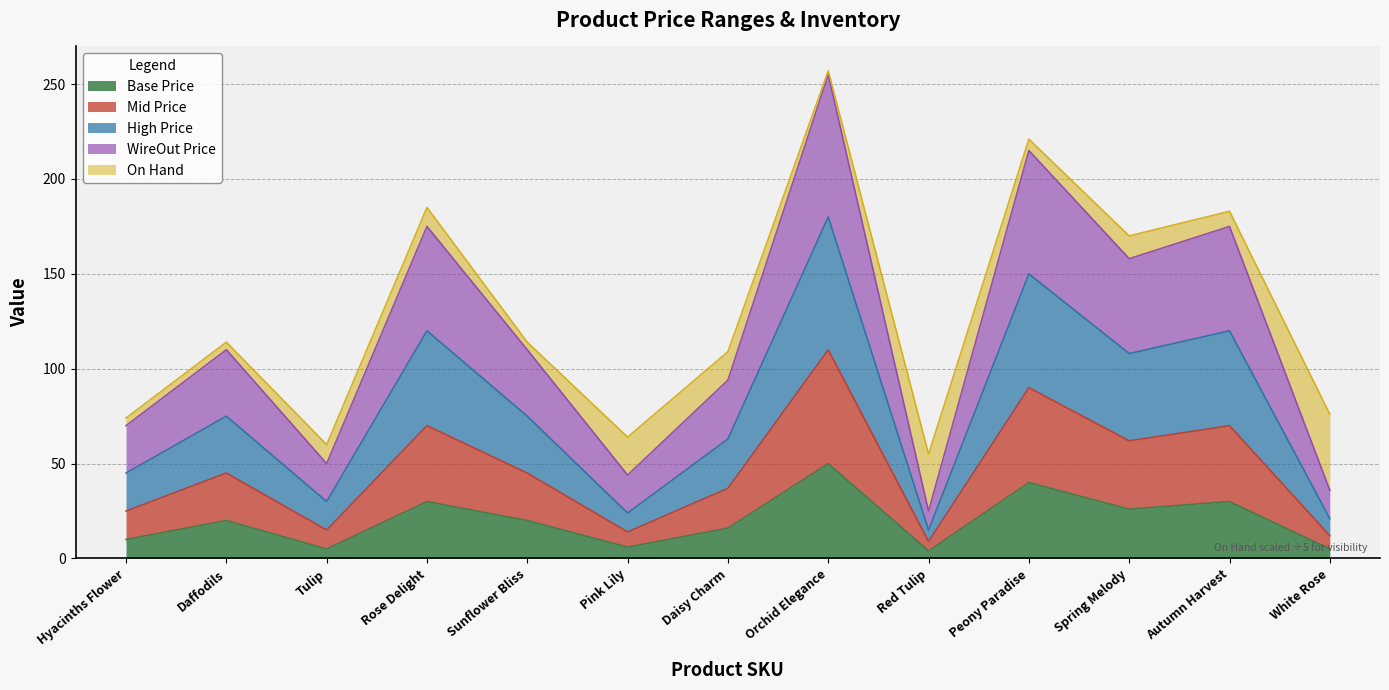

How many values in the Base Price series are below 19?

6